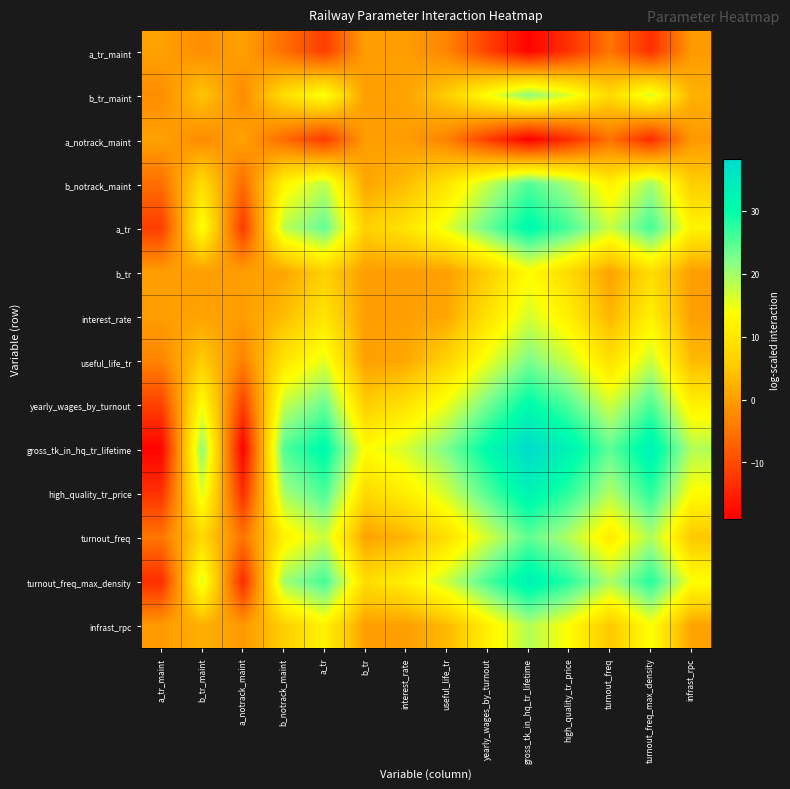

Which has a higher value, high_quality_tr_price or a_tr_maint?

a_tr_maint